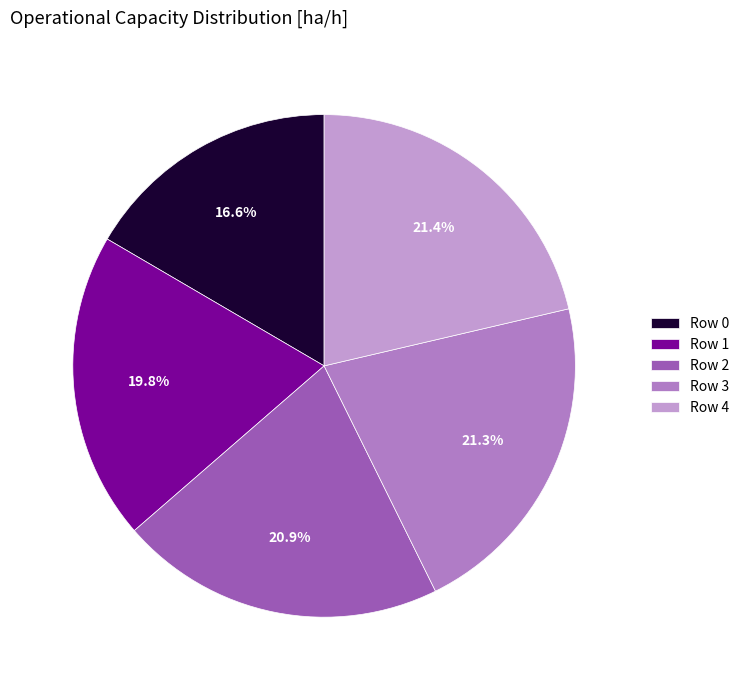

Which has a higher value, Row 0 or Row 1?

Row 1